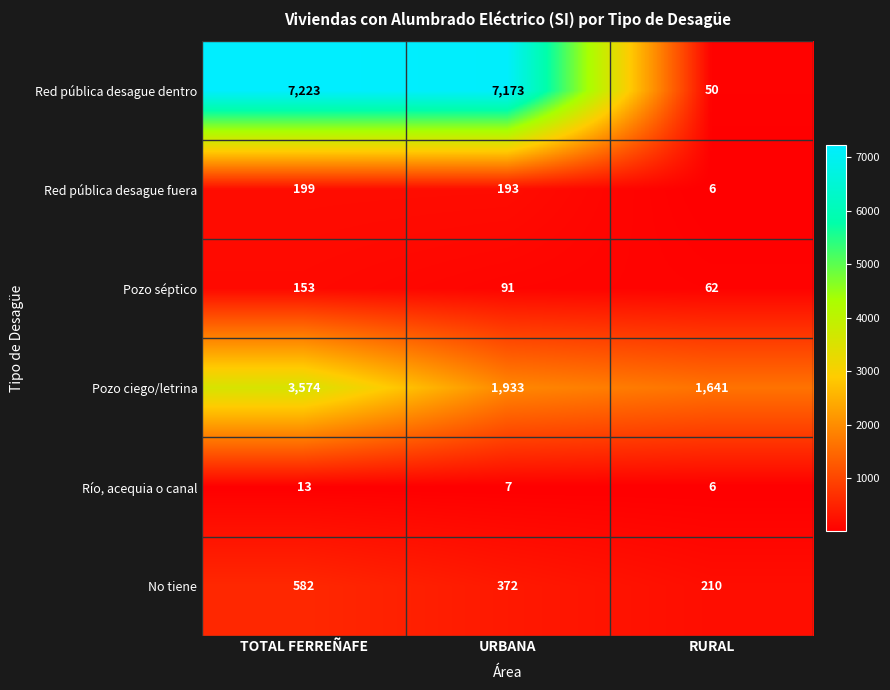

Reading left to right, what are all the values shown in this chart?

Red pública desague dentro: 7223	7173	50
Red pública desague fuera: 199	193	6
Pozo séptico: 153	91	62
Pozo ciego/letrina: 3574	1933	1641
Río, acequia o canal: 13	7	6
No tiene: 582	372	210